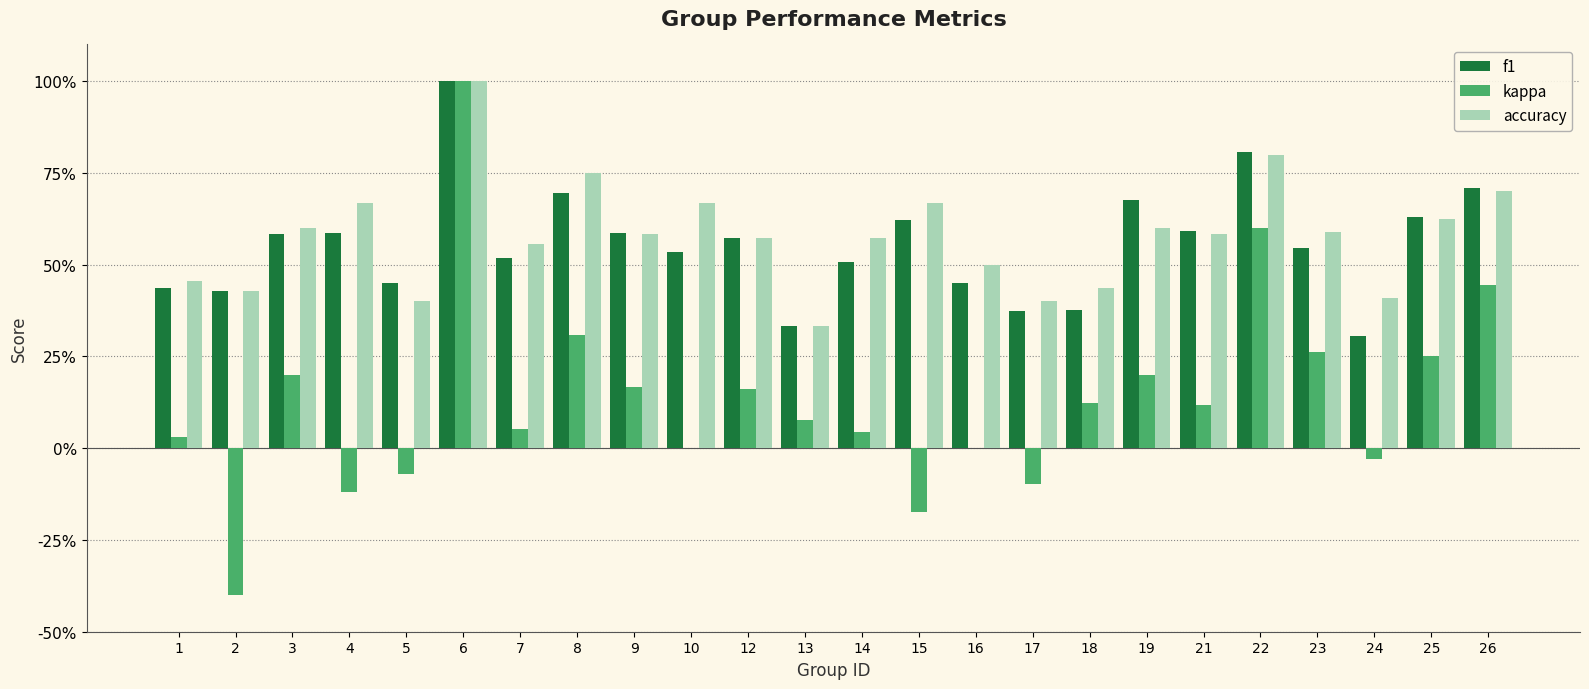

Which has a higher value, 13 or 23?

23